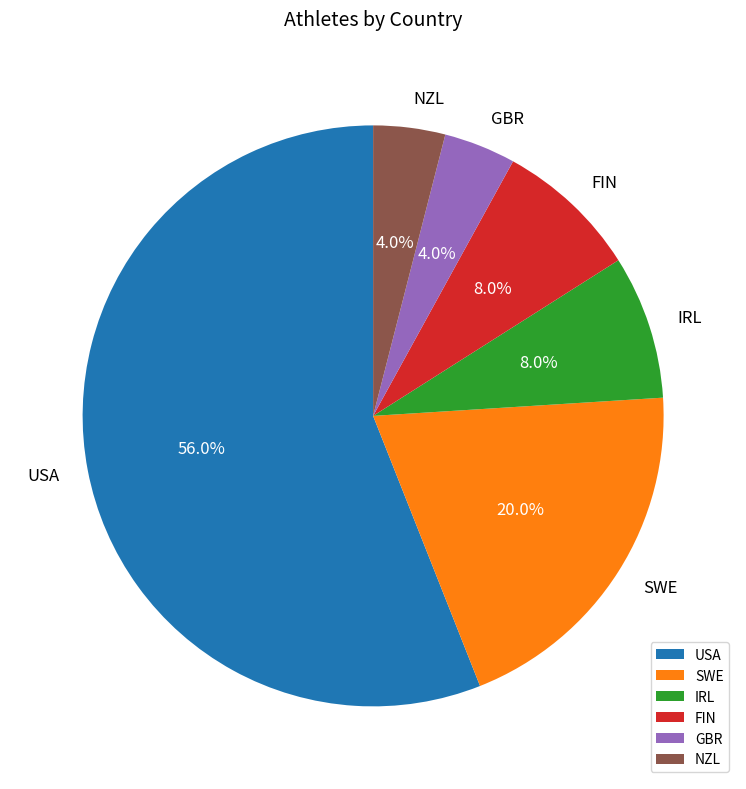

How many slices are in this pie chart?

6